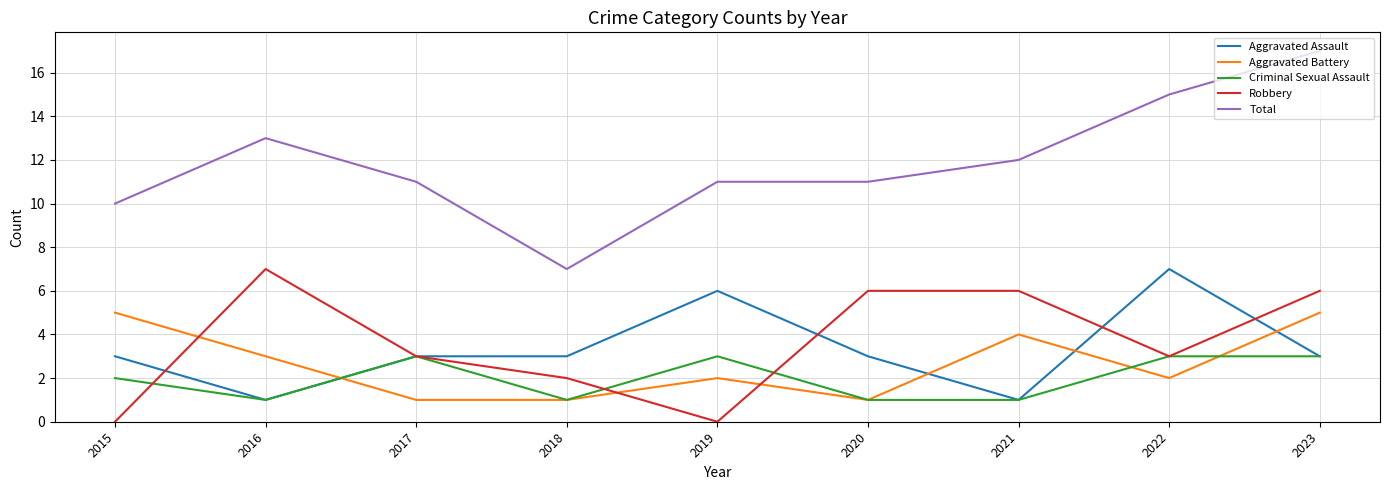

Reading left to right, what are all the values shown in this chart?

Aggravated Assault: 2015=3	2016=1	2017=3	2018=3	2019=6	2020=3	2021=1	2022=7	2023=3
Aggravated Battery: 2015=5	2016=3	2017=1	2018=1	2019=2	2020=1	2021=4	2022=2	2023=5
Criminal Sexual Assault: 2015=2	2016=1	2017=3	2018=1	2019=3	2020=1	2021=1	2022=3	2023=3
Robbery: 2015=0	2016=7	2017=3	2018=2	2019=0	2020=6	2021=6	2022=3	2023=6
Total: 2015=10	2016=13	2017=11	2018=7	2019=11	2020=11	2021=12	2022=15	2023=17